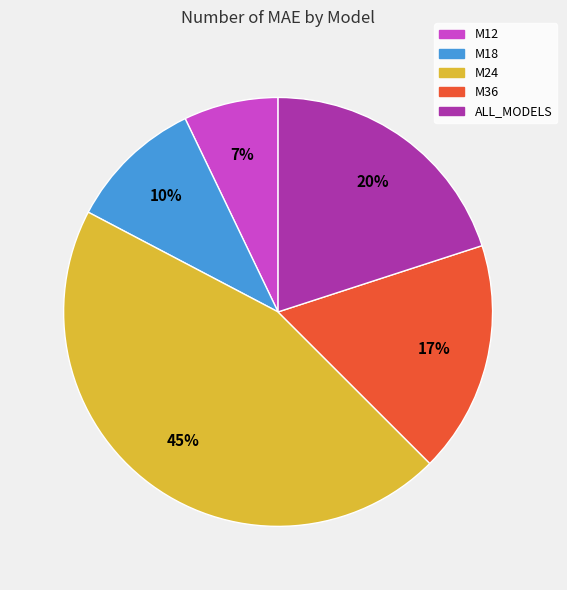

To the nearest percent, what portion does M24 represent?

45%